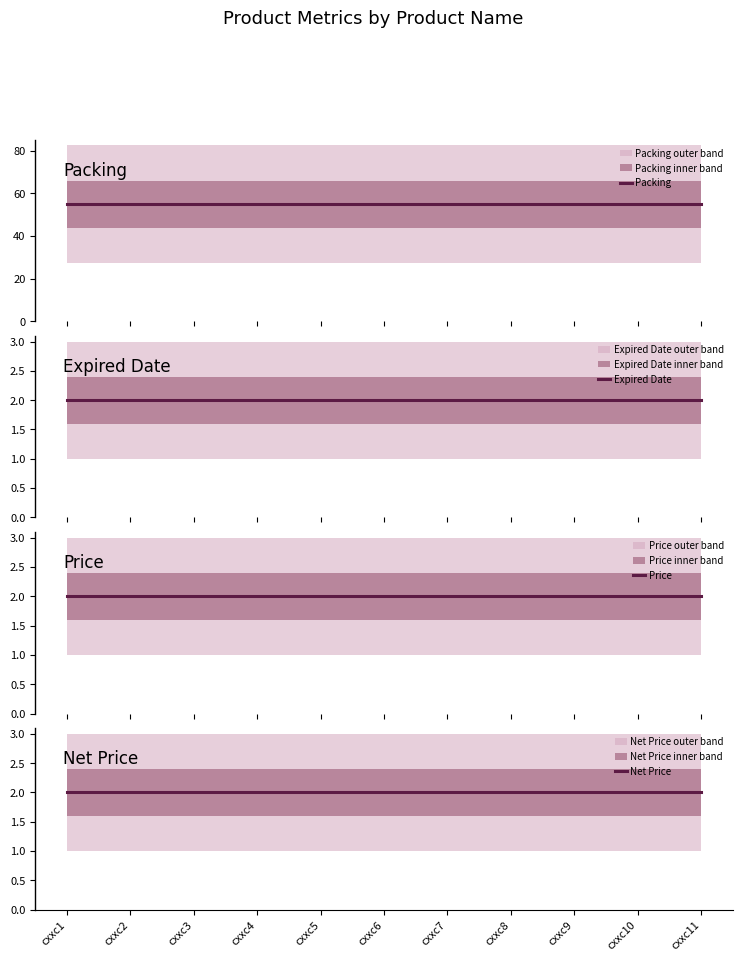

How many lines are shown in the chart?

4